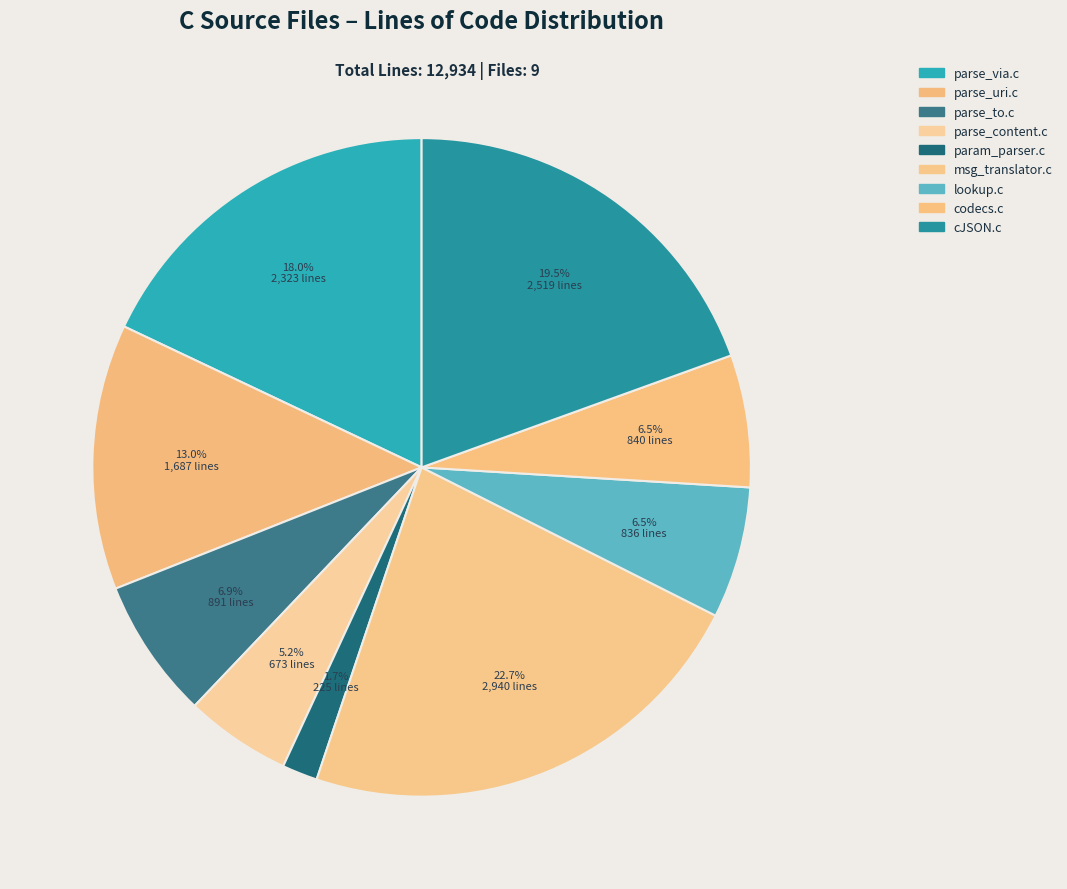

What is the largest slice in the pie chart?

msg_translator.c